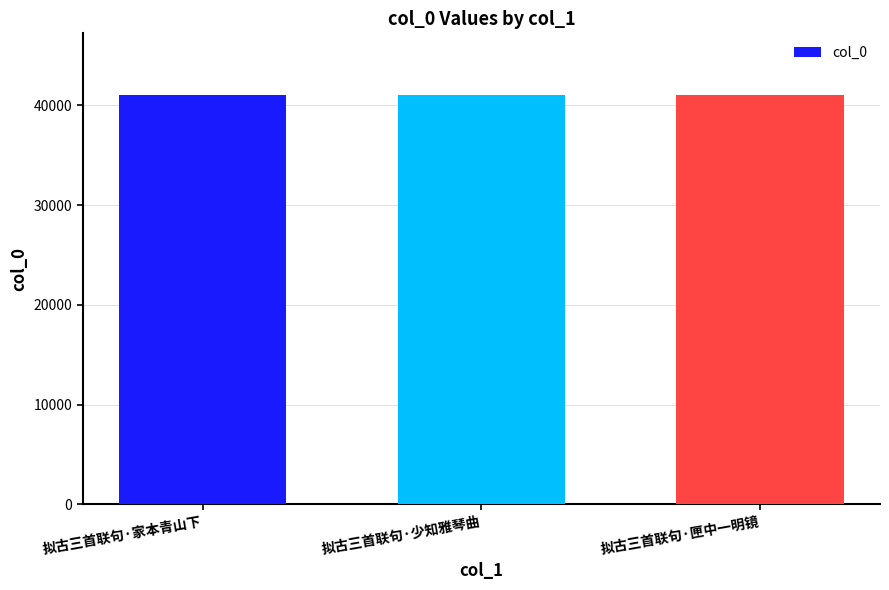

What is the sum of all values?

123198